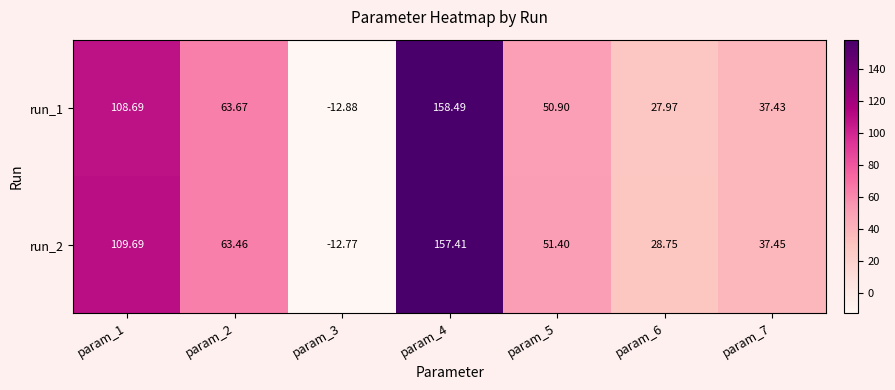

How many data points in run_1 are less than 50?

3